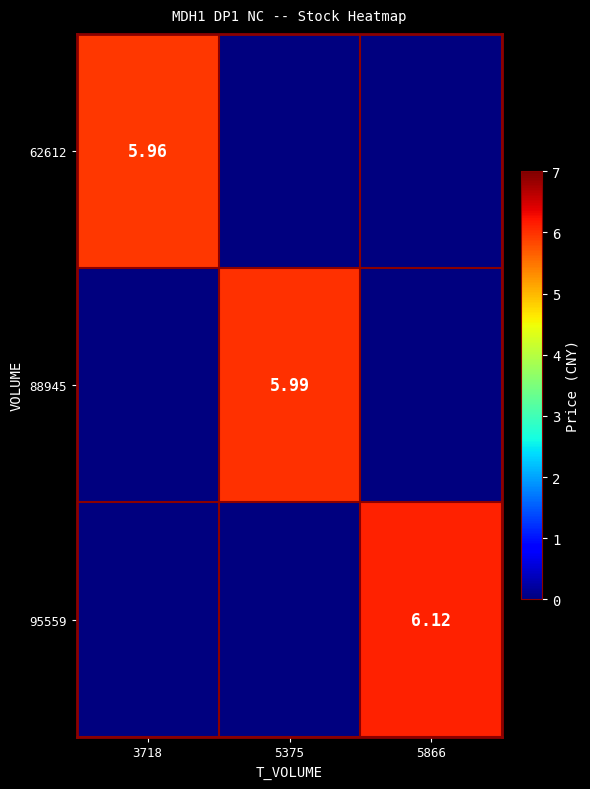

Rank the series by their average value, from lowest to highest.

62612, 88945, 95559